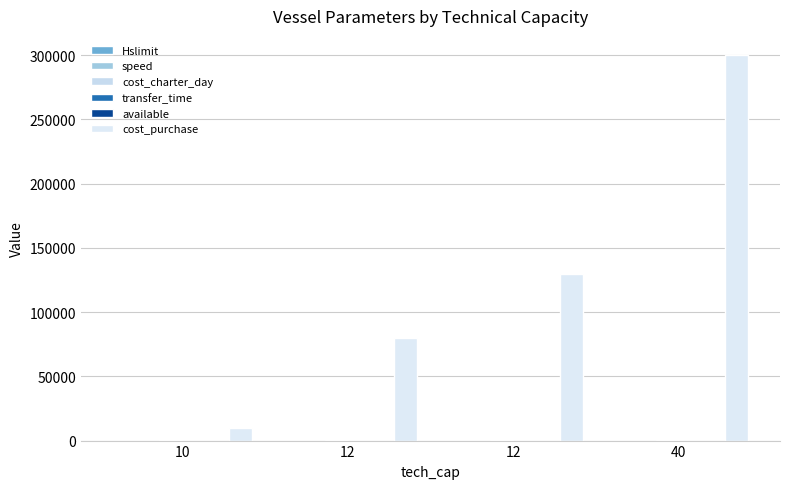

How many categories are shown in the chart?

4